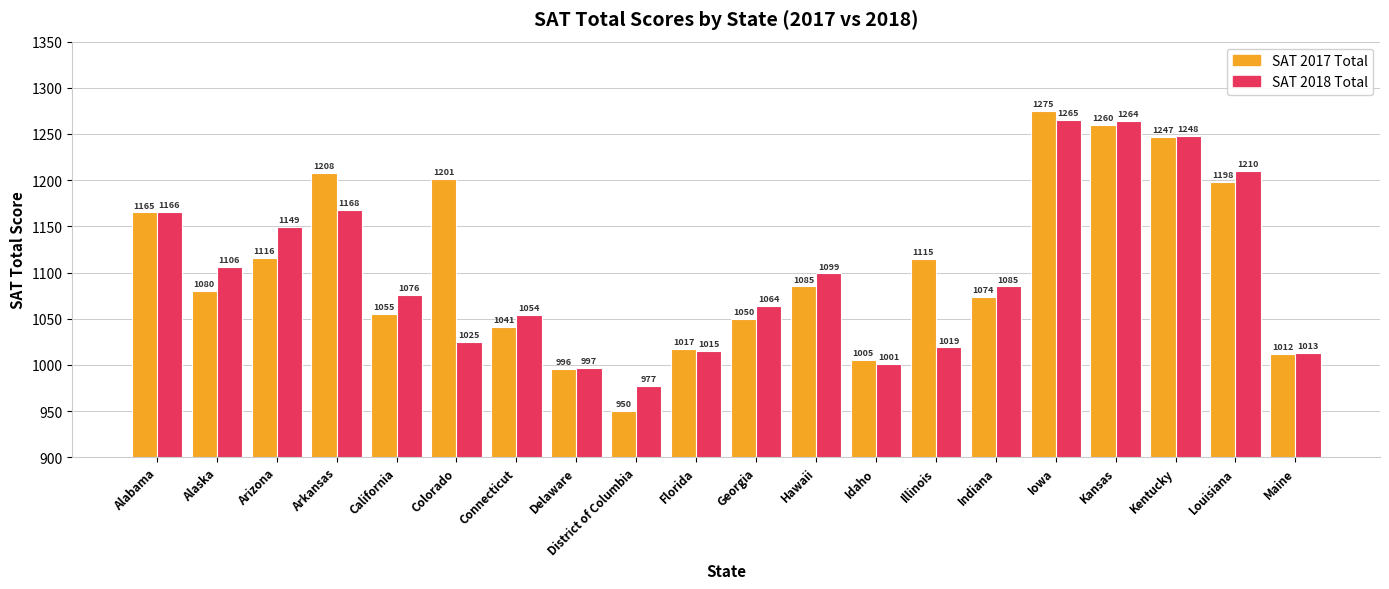

How many groups of bars are there?

20